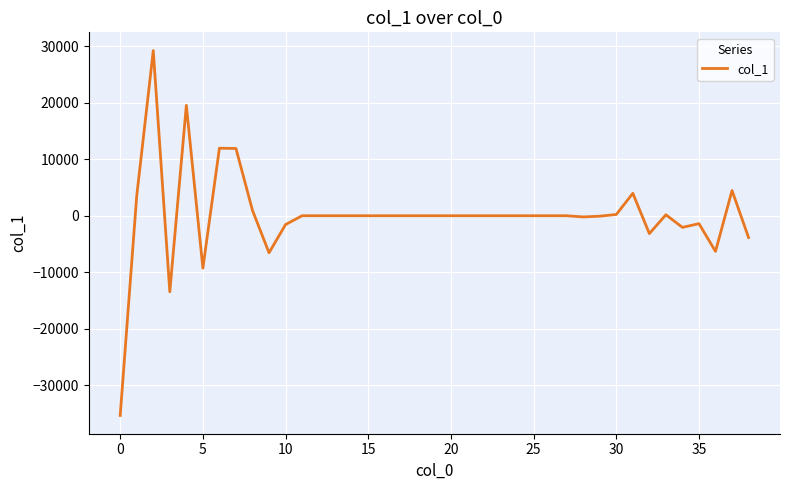

What is the difference between the maximum and minimum values?

64564.4